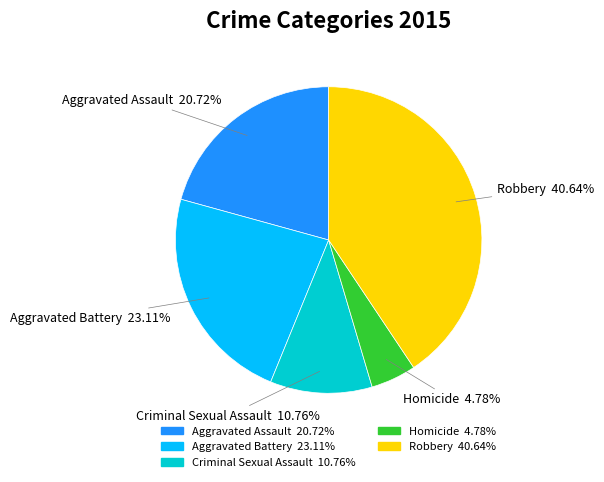

What is the smallest slice in the pie chart?

Homicide